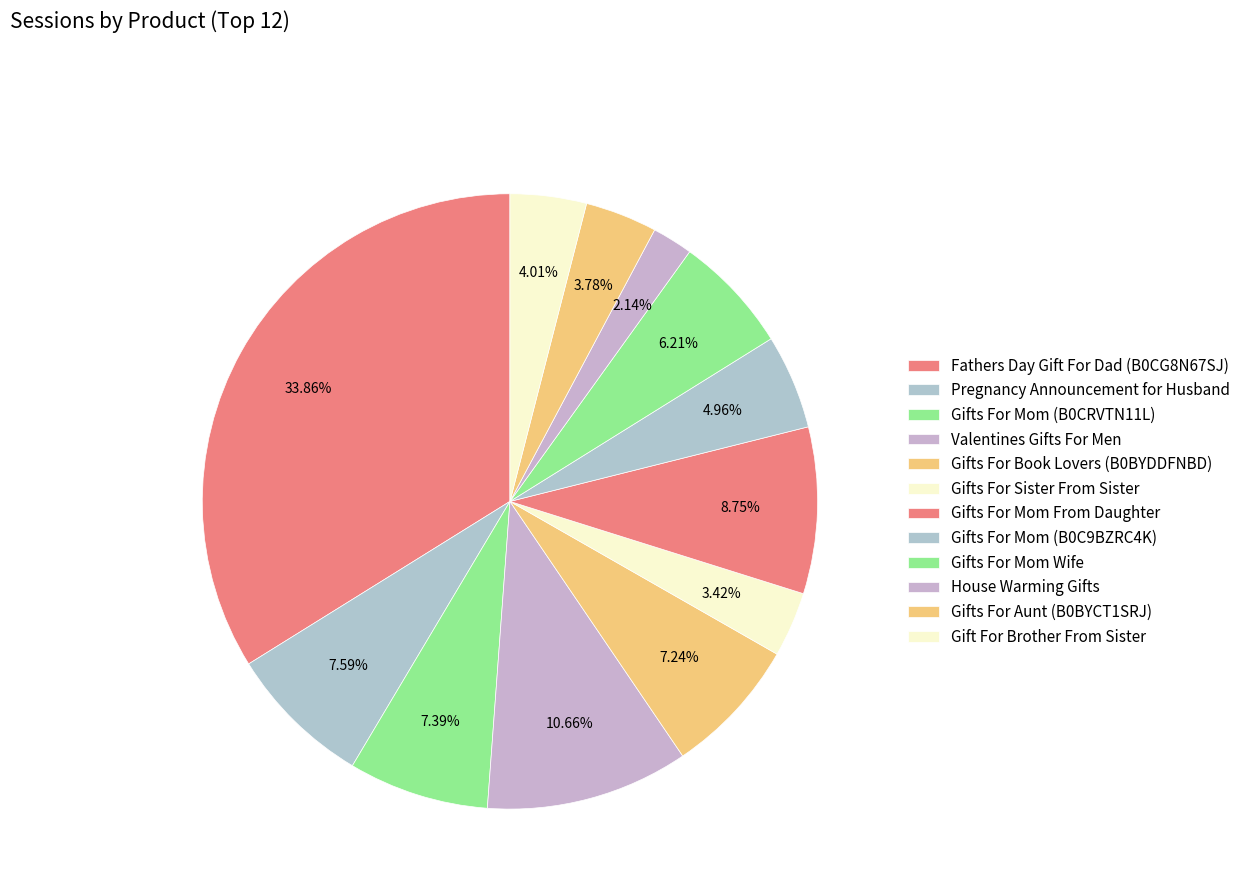

Approximately how many times larger is the value at Gifts For Mom Wife compared to Valentines Gifts For Men?

0.6